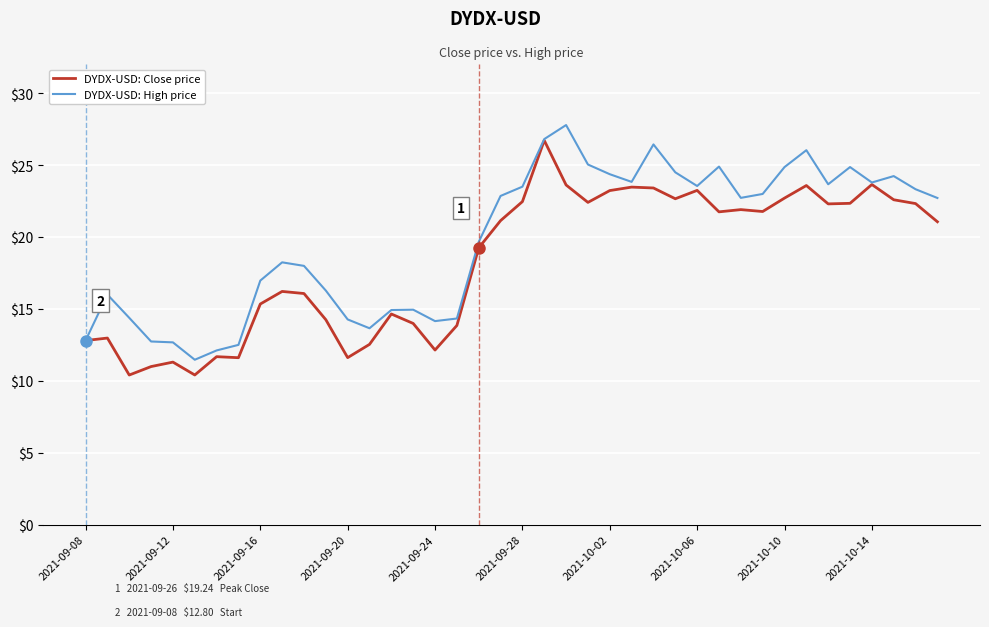

Rank the series by their average value, from highest to lowest.

DYDX-USD: High price, DYDX-USD: Close price